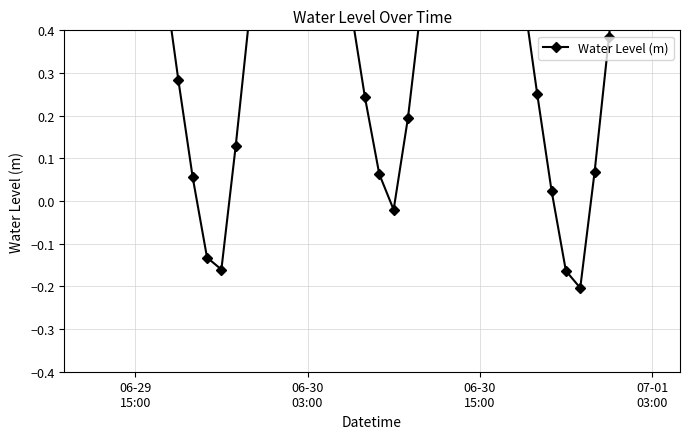

Count the number of data series in this chart.

1